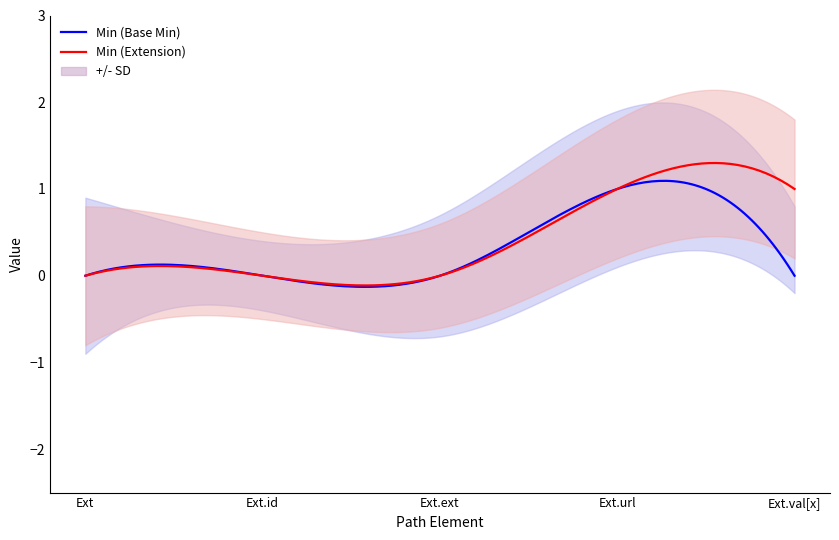

How many Min values are between 0 and 1?

5